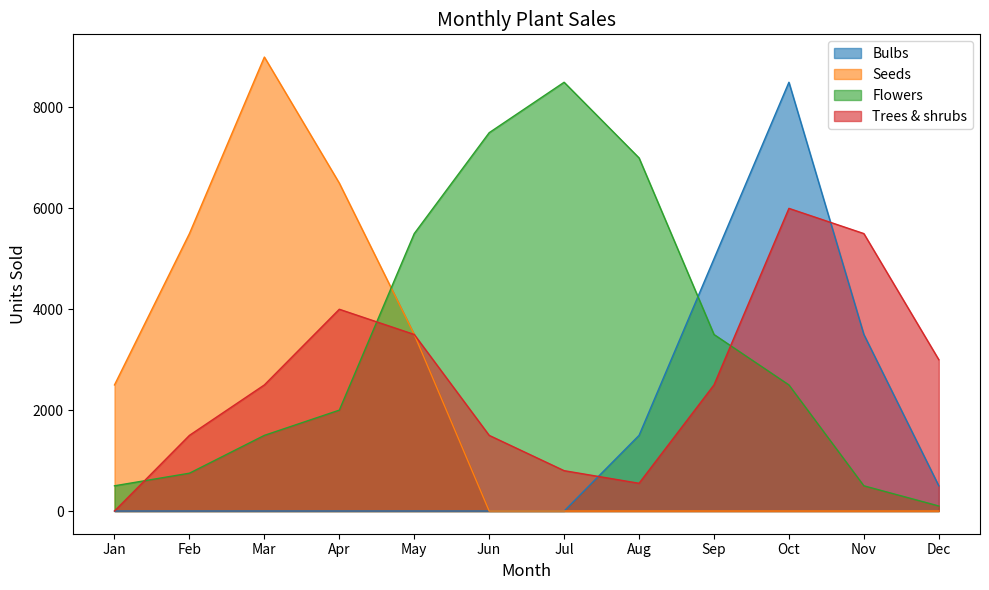

Does the chart have visible grid lines?

No